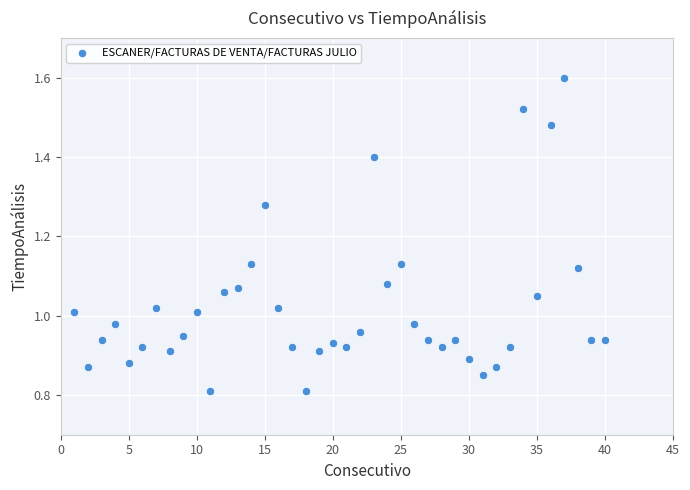

What is the range of X values (max minus min)?

39.0